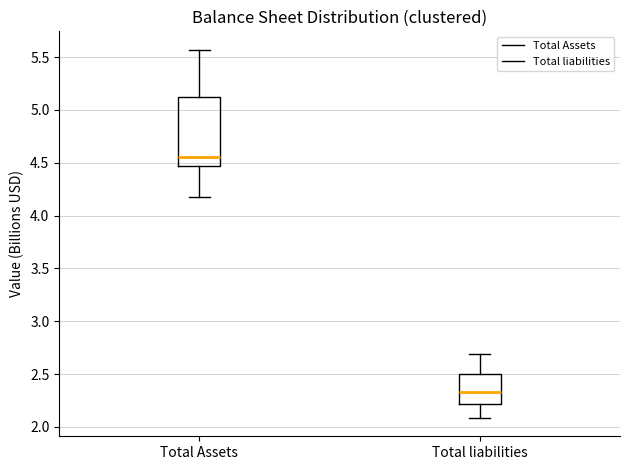

Which box has the lowest median line?

Total liabilities